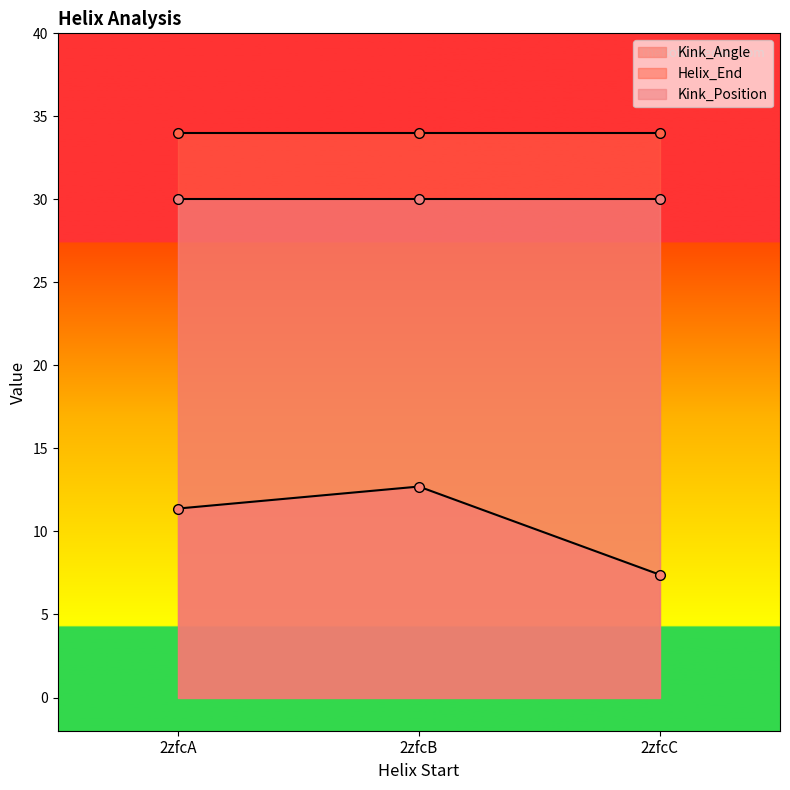

How many categories are shown in the chart?

3